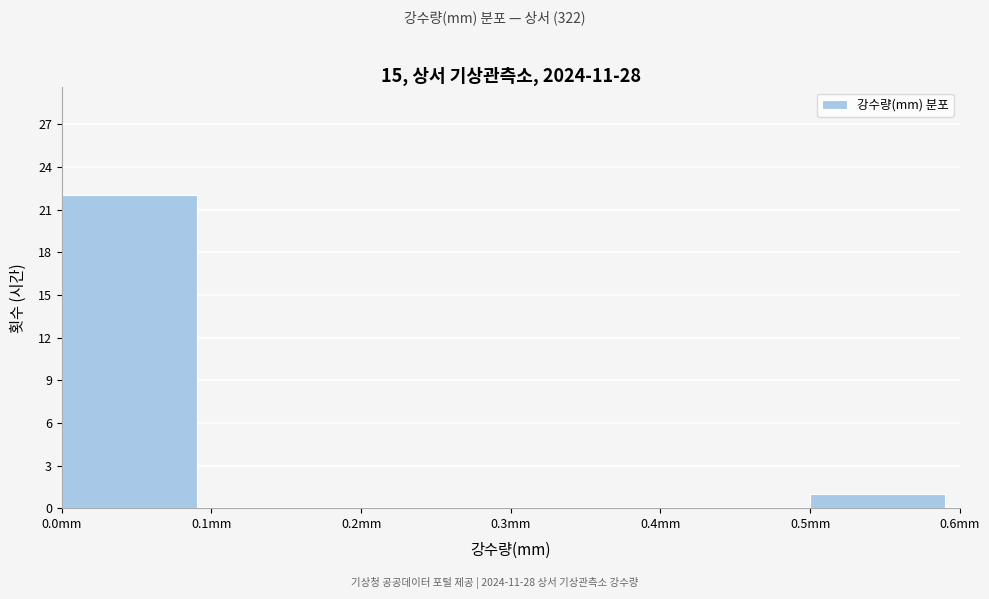

What is the height of the bar covering 0.5 to 0.6 on the x-axis? The values are not printed on the chart, so give them approximately, as read against the axis.

1